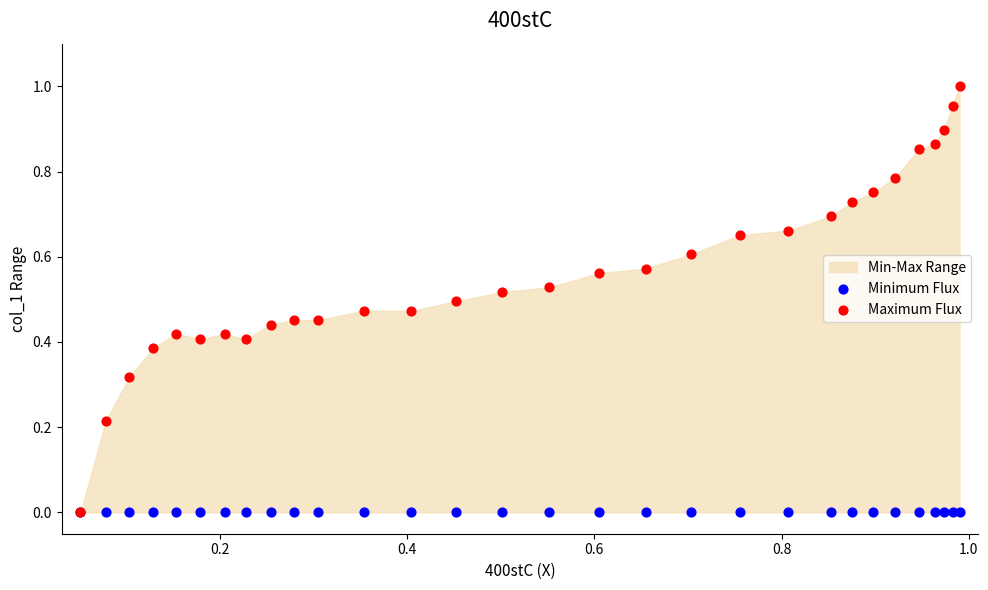

Which series has the widest spread of Y values?

Maximum Flux